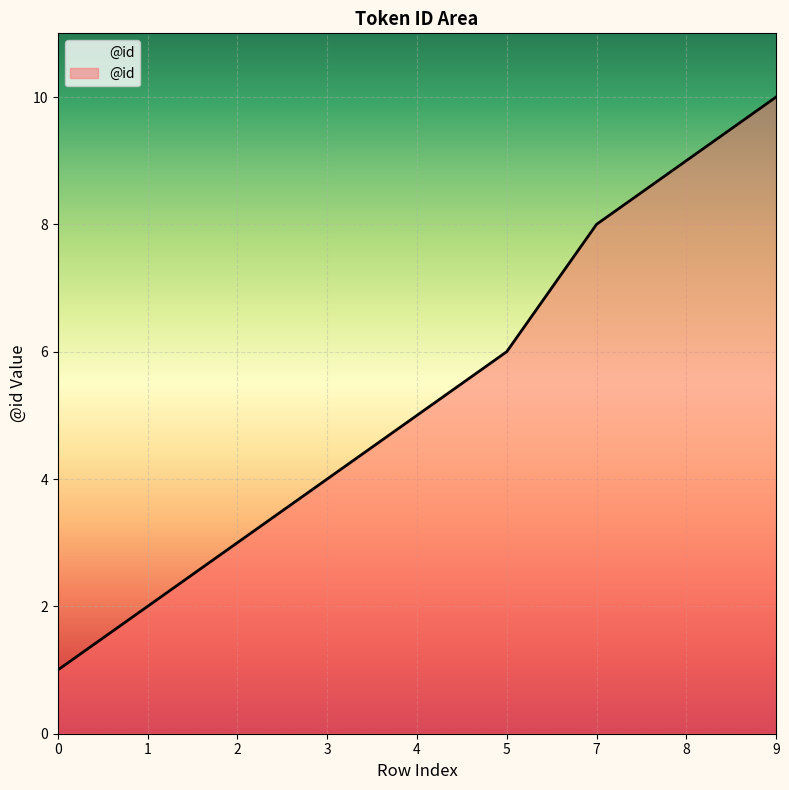

The chart shows a value of 1 at 3. True or false?

False